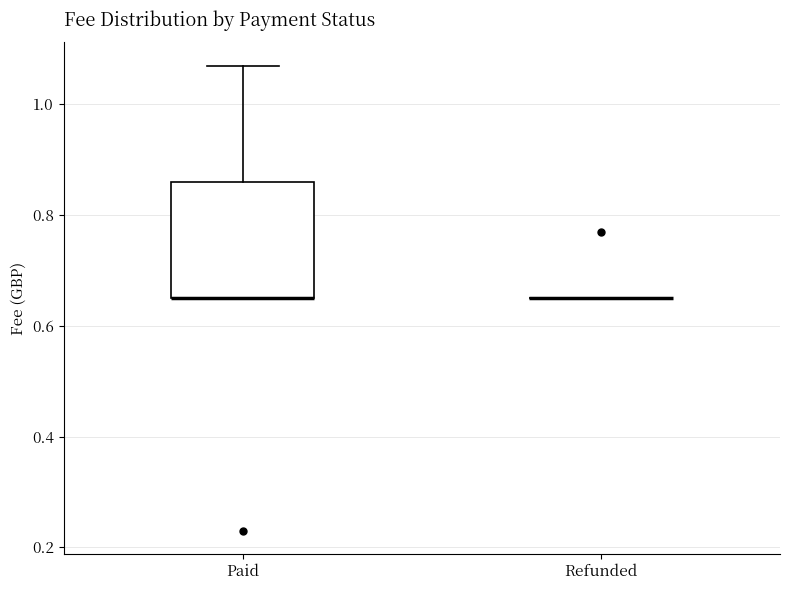

Reading left to right, transcribe this box plot: for each box, give where its median line is, the range the box spans, and where its two whiskers end, as read against the y-axis. The values are not printed on the chart, so give them approximately, as read against the axis.

Paid: median 0.66 (drawn on the box's lower edge), box 0.66 to 0.86, whiskers 0.66 to 1.08
Refunded: box collapsed to a line at 0.66, whiskers 0.66 to 0.66